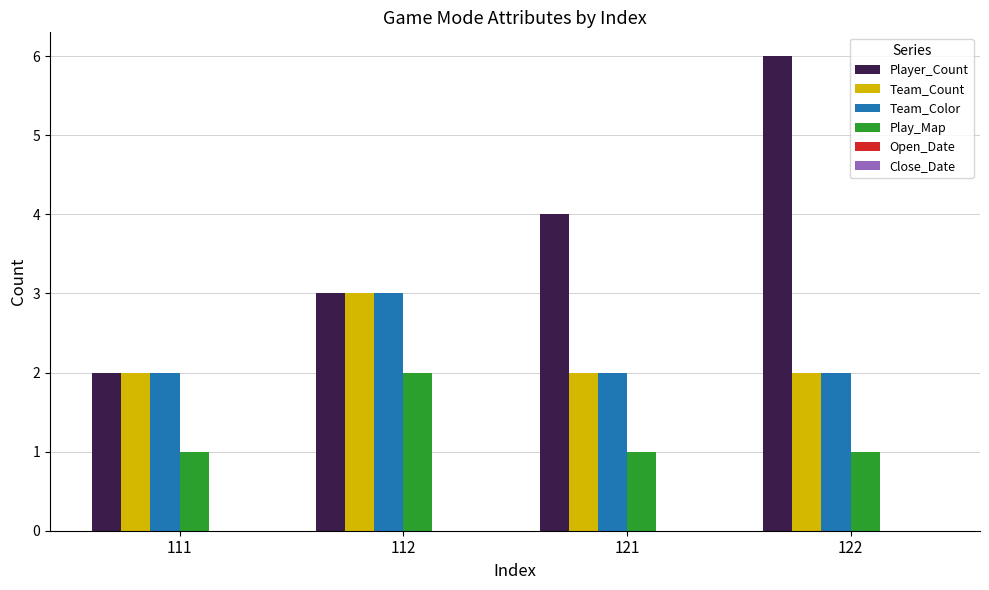

What is the sum of the Player_Count values at 111 and 112?

5